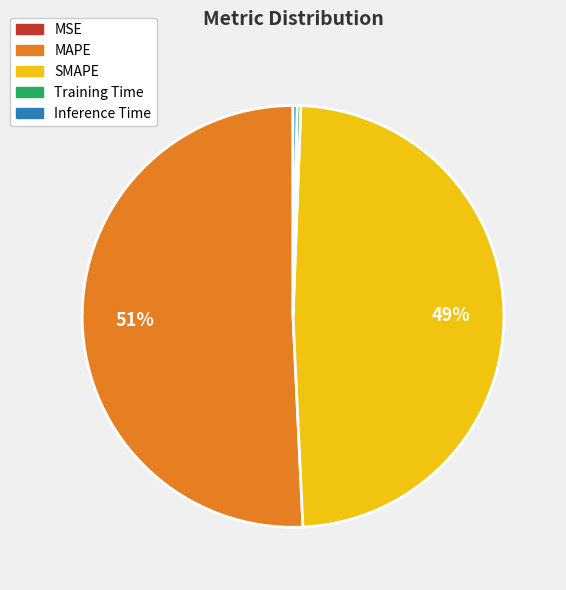

Which category has the biggest portion of the pie?

MAPE